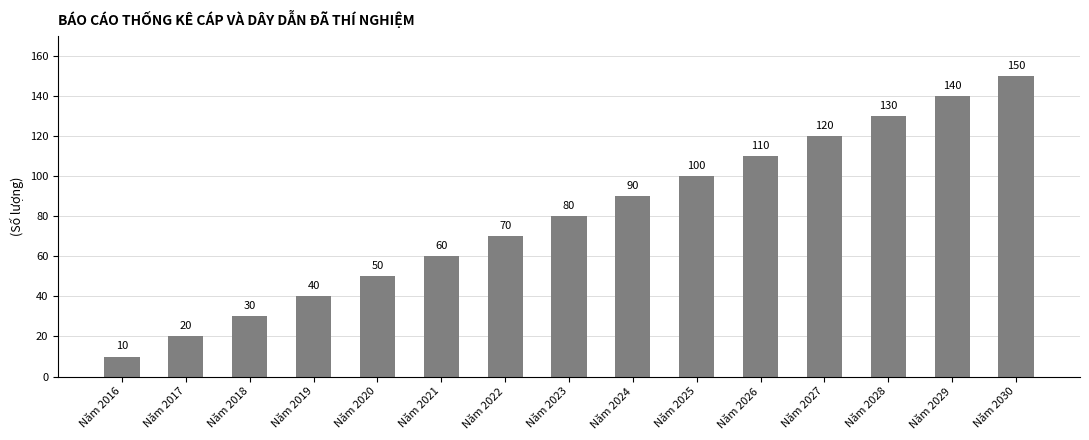

The value at Năm 2024 is 90. True or false?

True